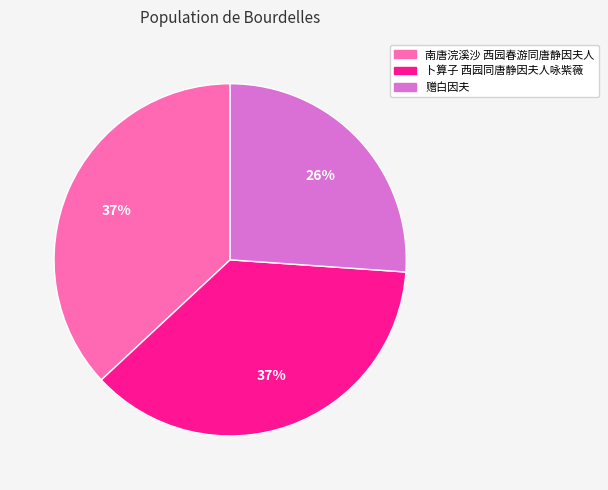

Approximately how many times larger is the value at 赠白因夫 compared to 南唐浣溪沙 西园春游同唐静因夫人?

0.7